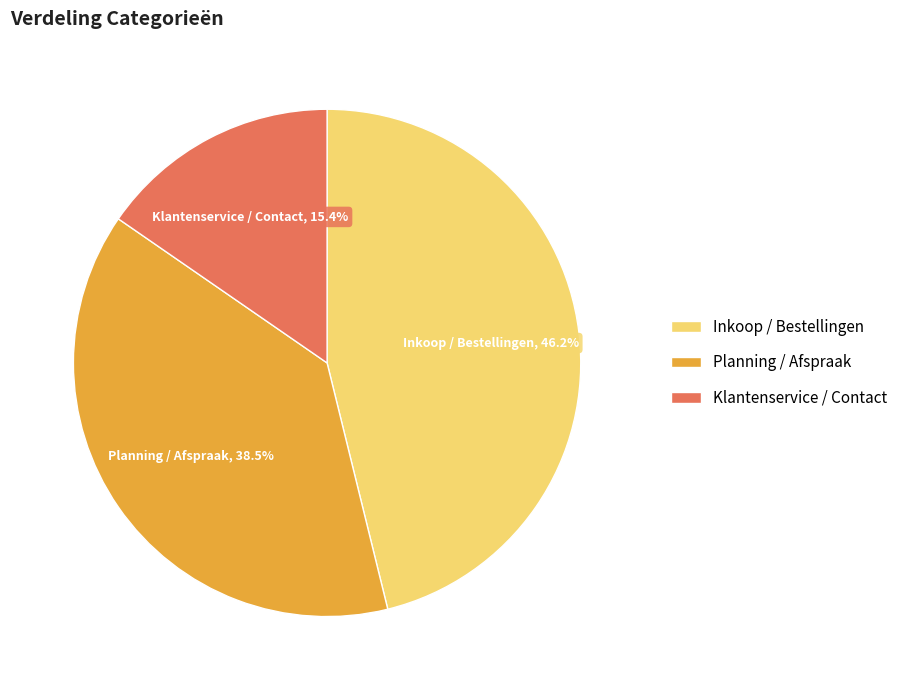

What portion of the pie excludes Inkoop / Bestellingen?

53.8%